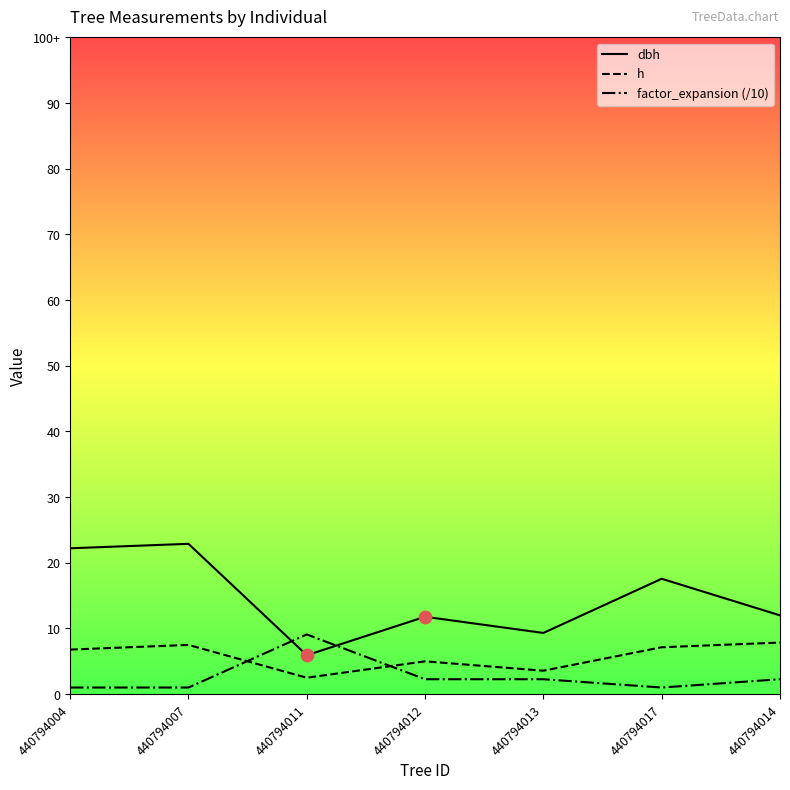

Is the value of h at 440794004 greater than the value of dbh at 440794012?

No